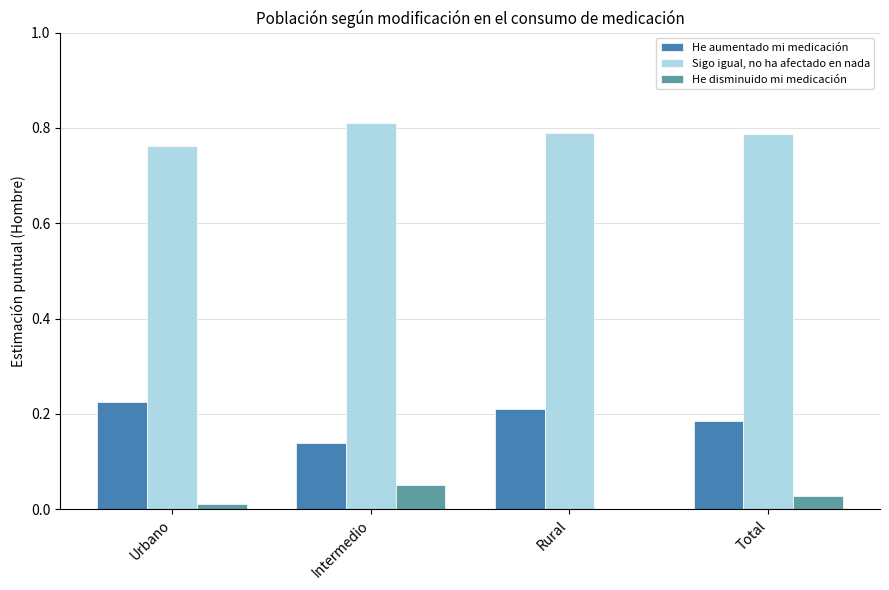

The value of Sigo igual, no ha afectado en nada at Urbano is 1.3. True or false?

False